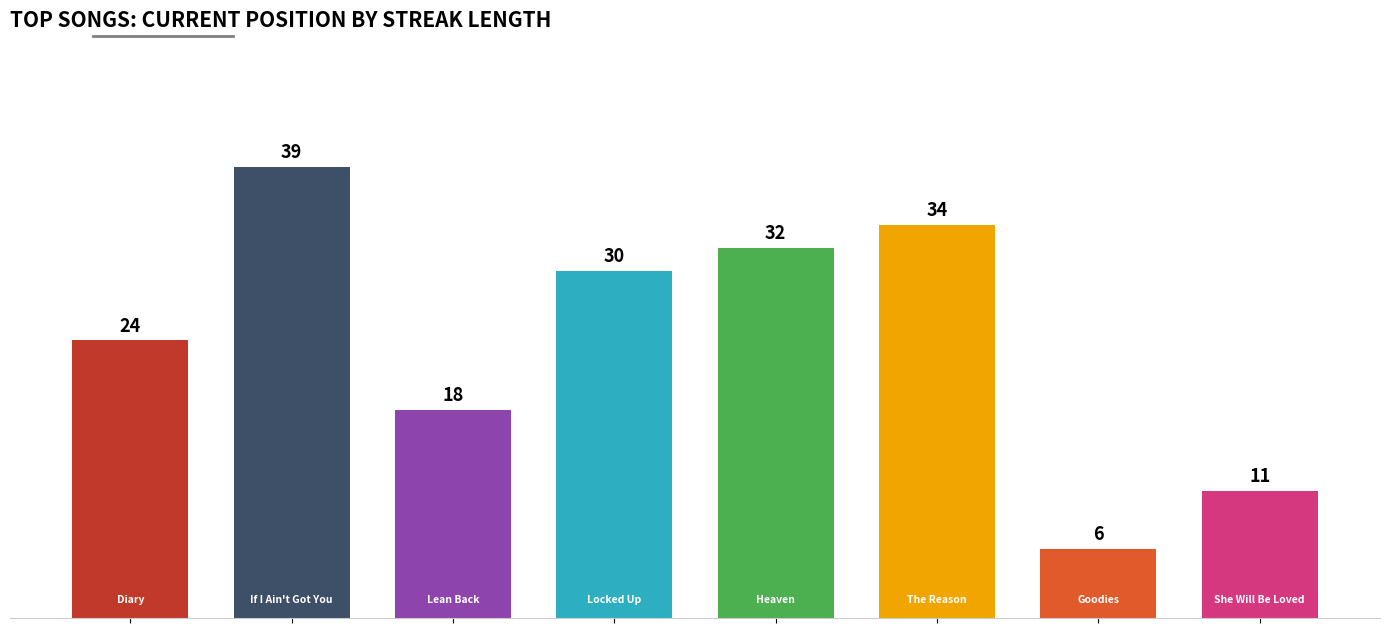

What is the smallest value displayed?

6